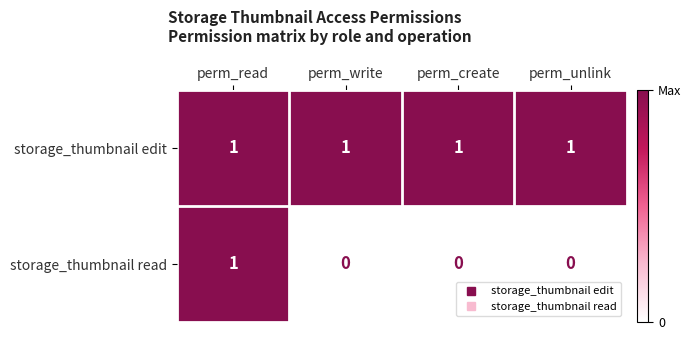

At which label does storage_thumbnail read reach its peak?

perm_read